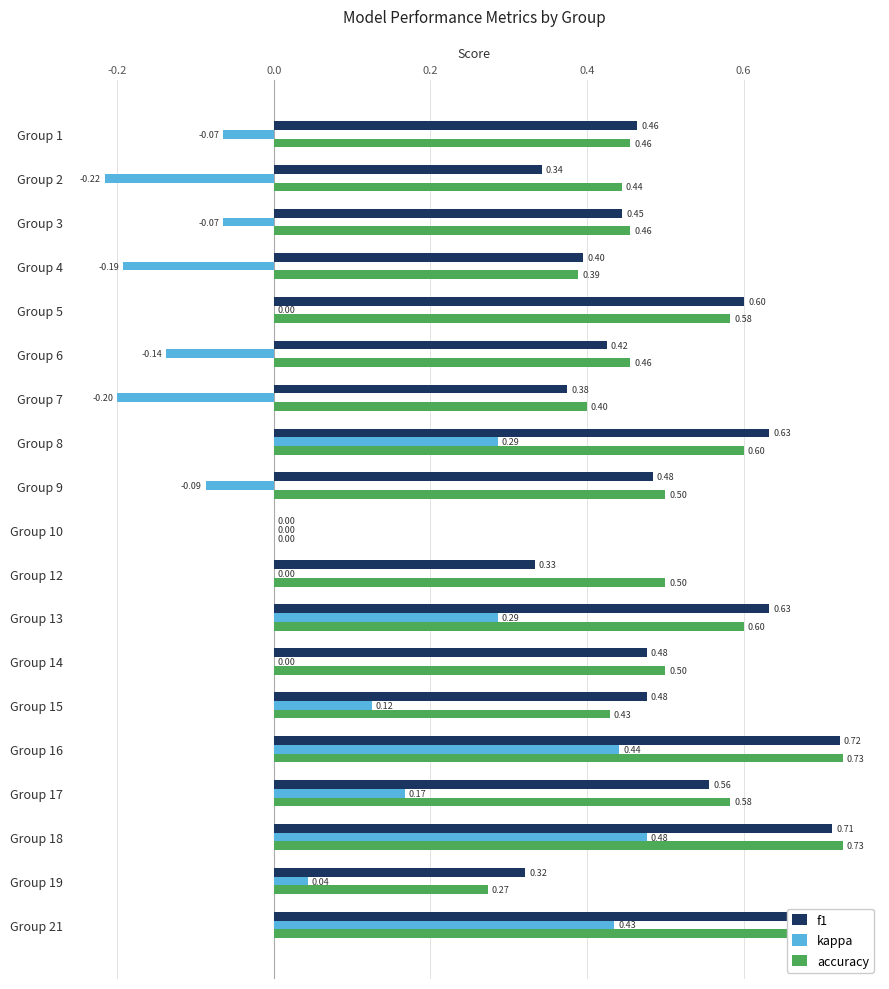

What is the sum of all accuracy values?

9.3